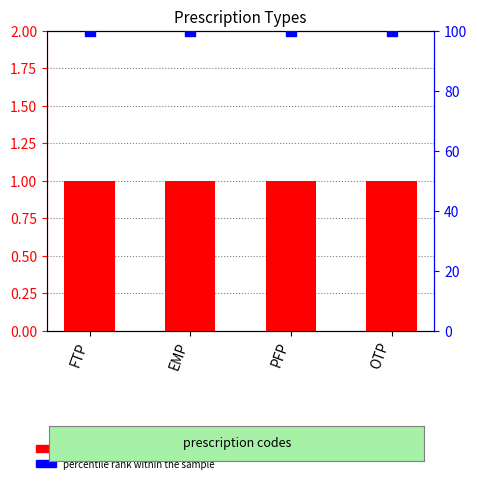

At which category is the sum across all series the highest?

FTP